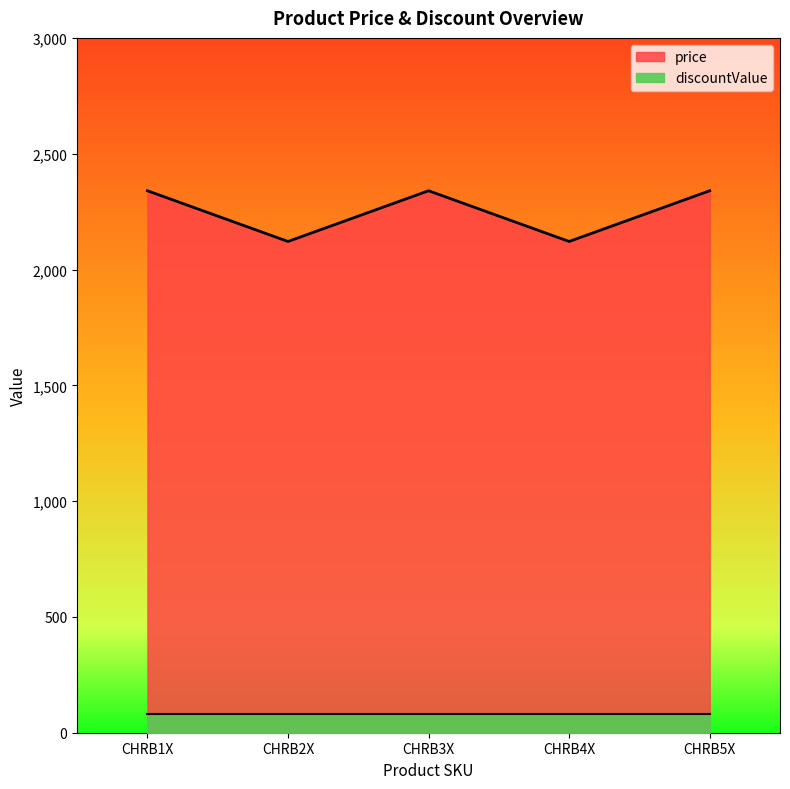

How many points are lower than both their immediate neighbors (excluding endpoints)?

2